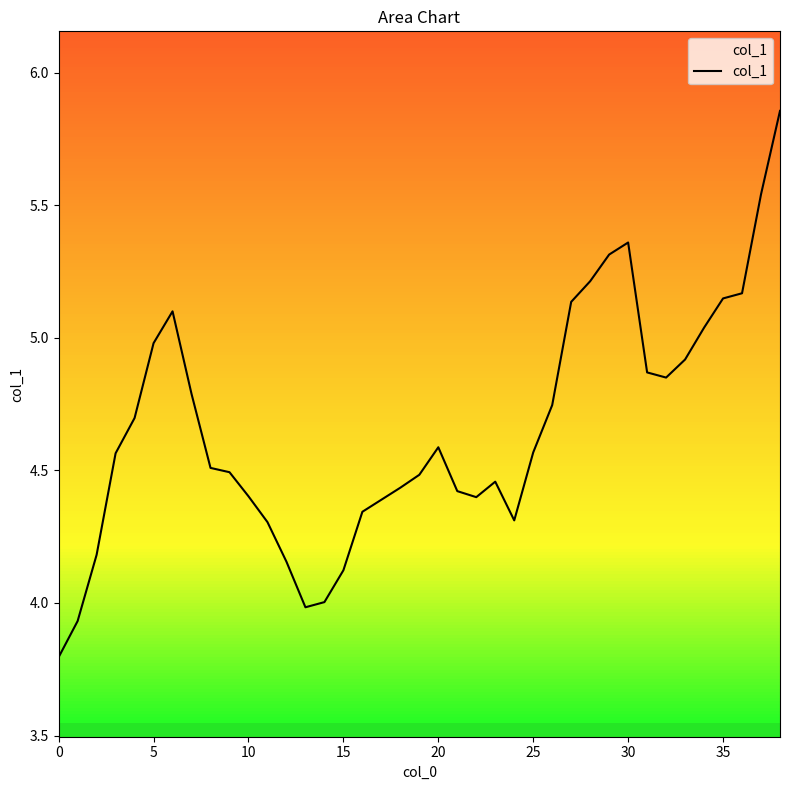

What is the minimum value shown in the chart?

3.8